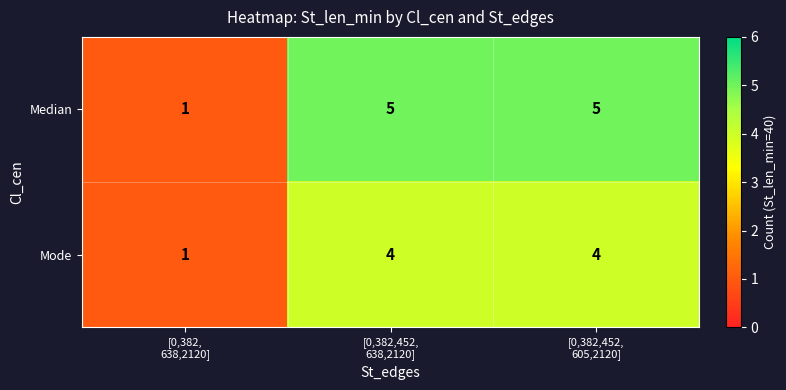

Which series has the largest total across all categories?

Median